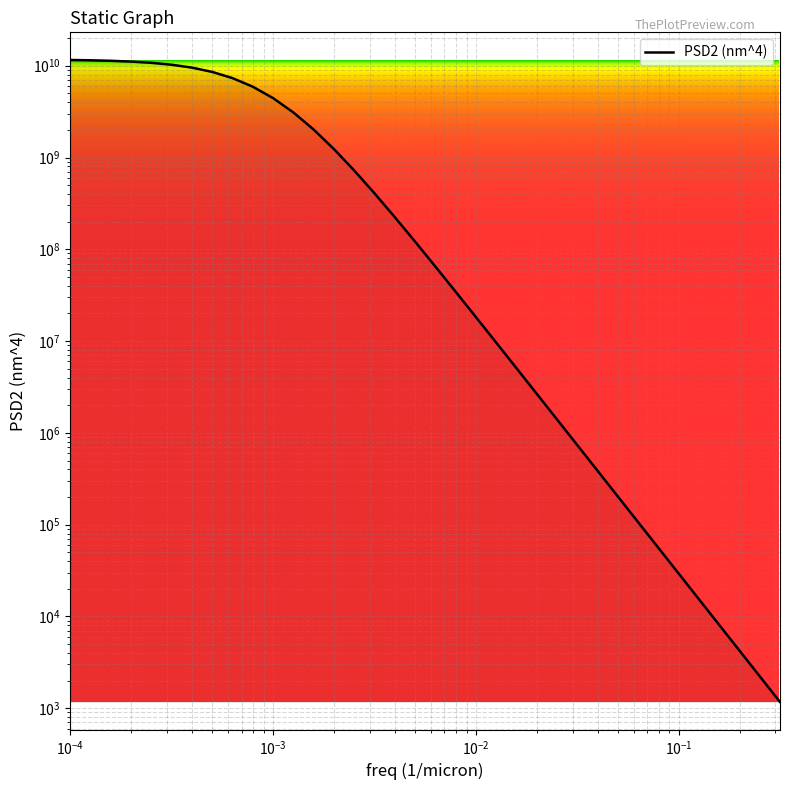

What is the difference between the maximum and minimum values?

11548911192.1